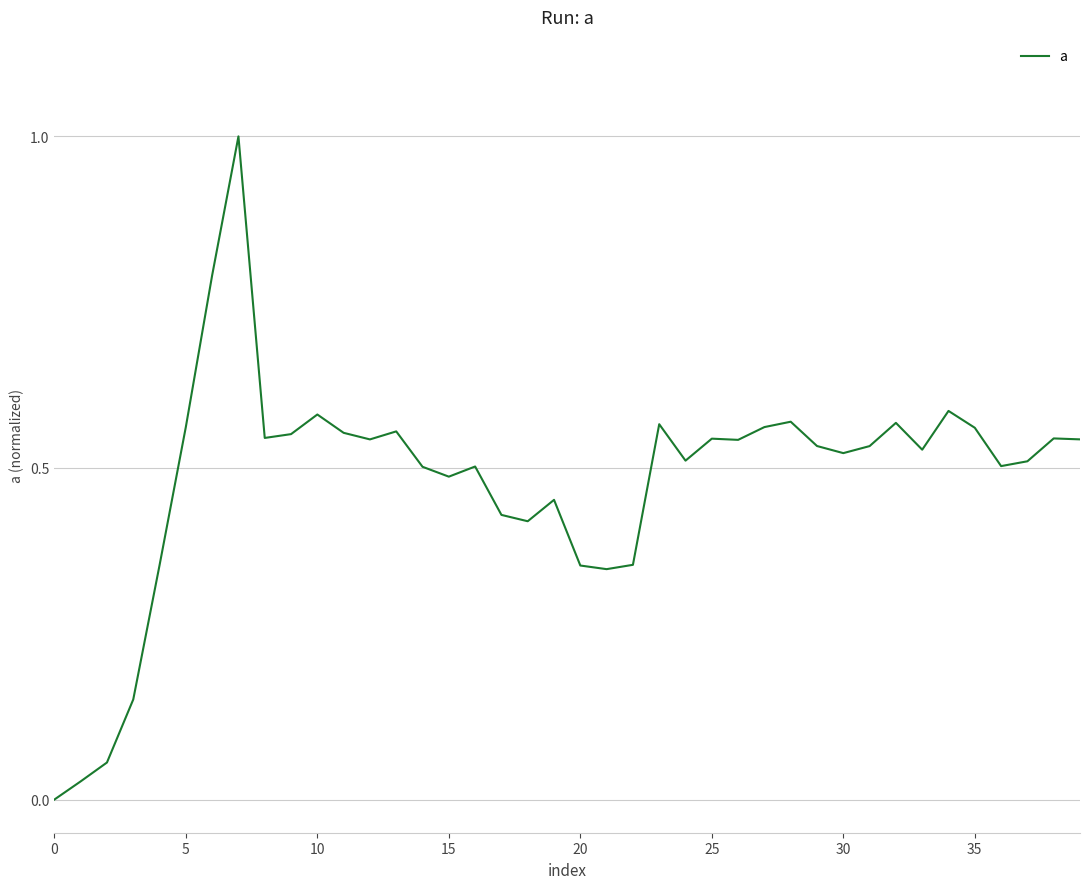

What is the greatest value displayed?

1.0